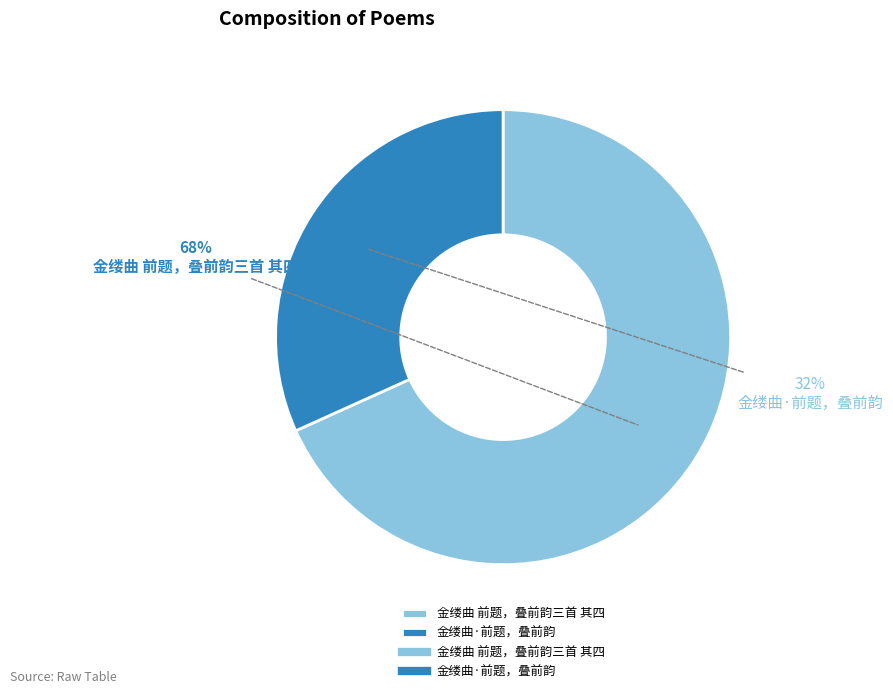

Is there a majority slice in this chart?

Yes